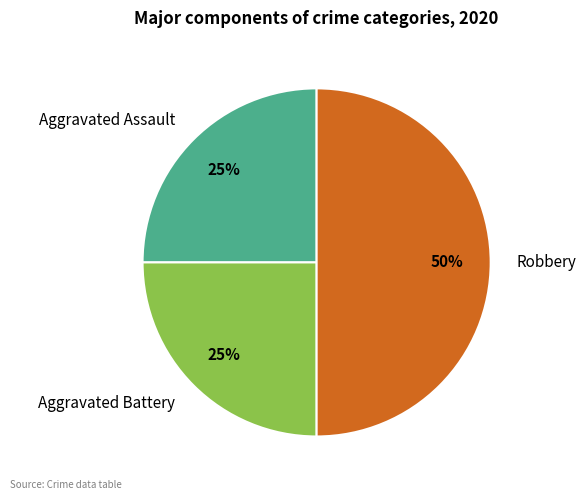

Is the sum of Robbery and Aggravated Assault greater than half?

Yes